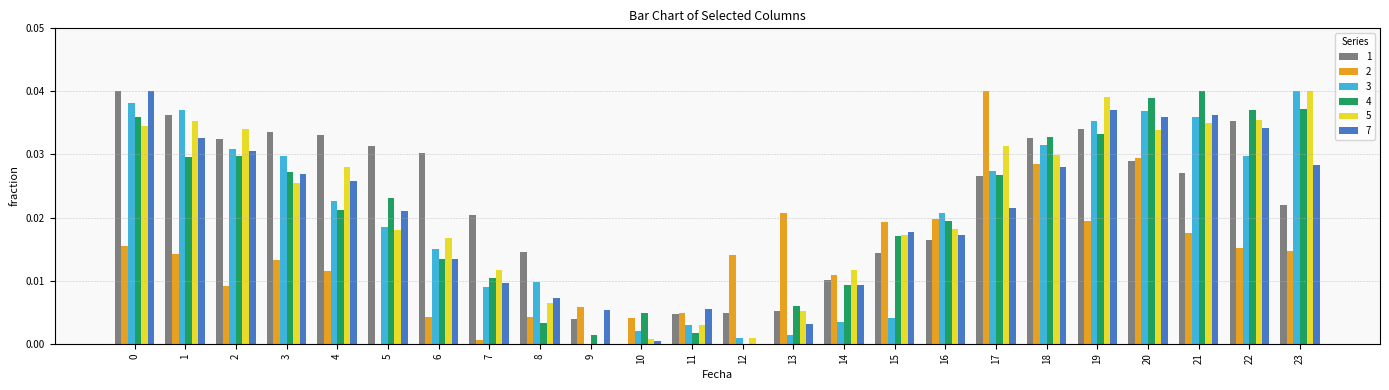

Between 1 and 6, which series saw the biggest shift?

3